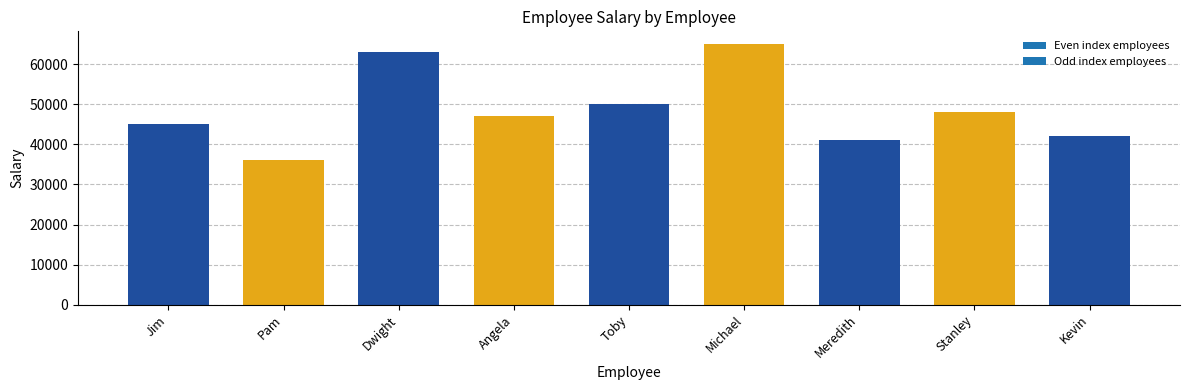

What value does the data have at Jim, to the nearest 100?

45000